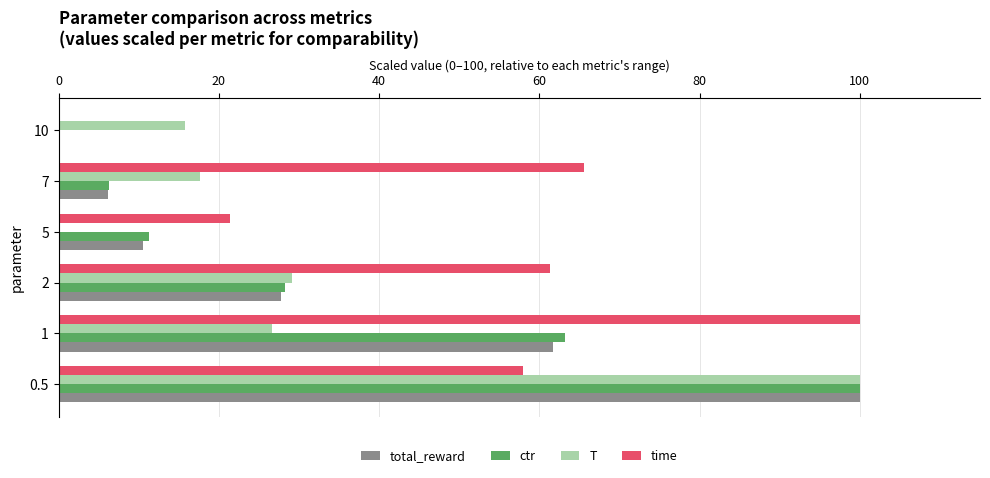

The T series shows 7.1 at 10. True or false?

False